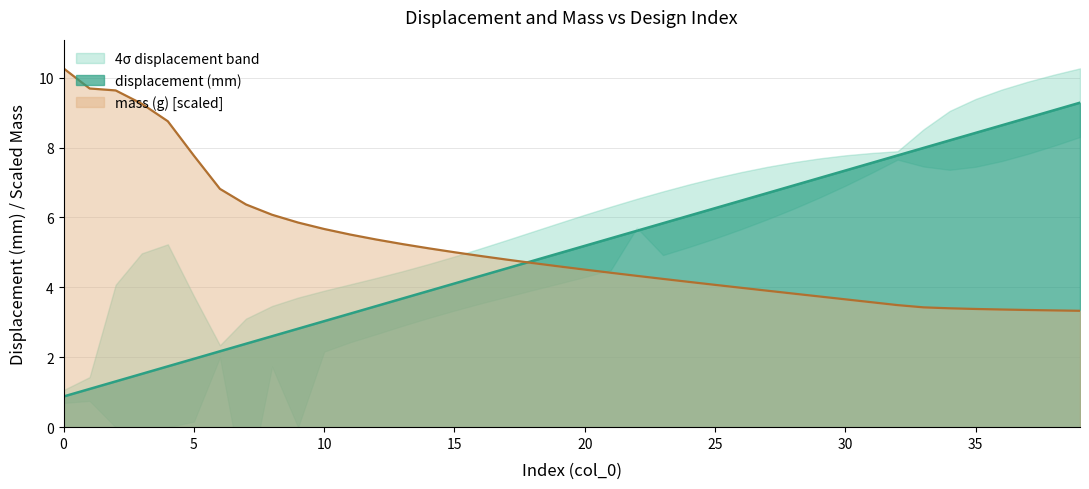

Between 38 and 25, which is larger?

38